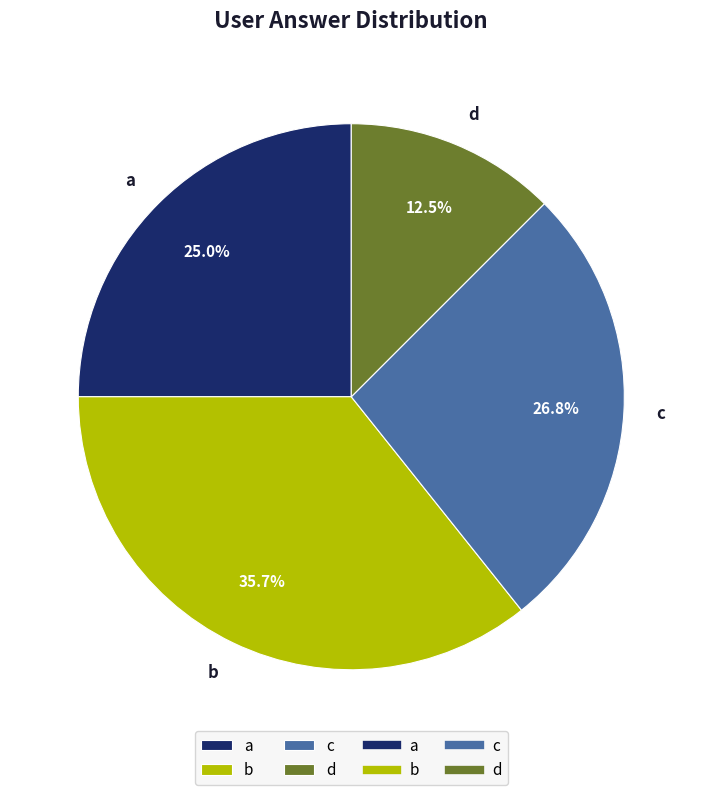

To the nearest percent, what is the combined percentage of d and b?

48%